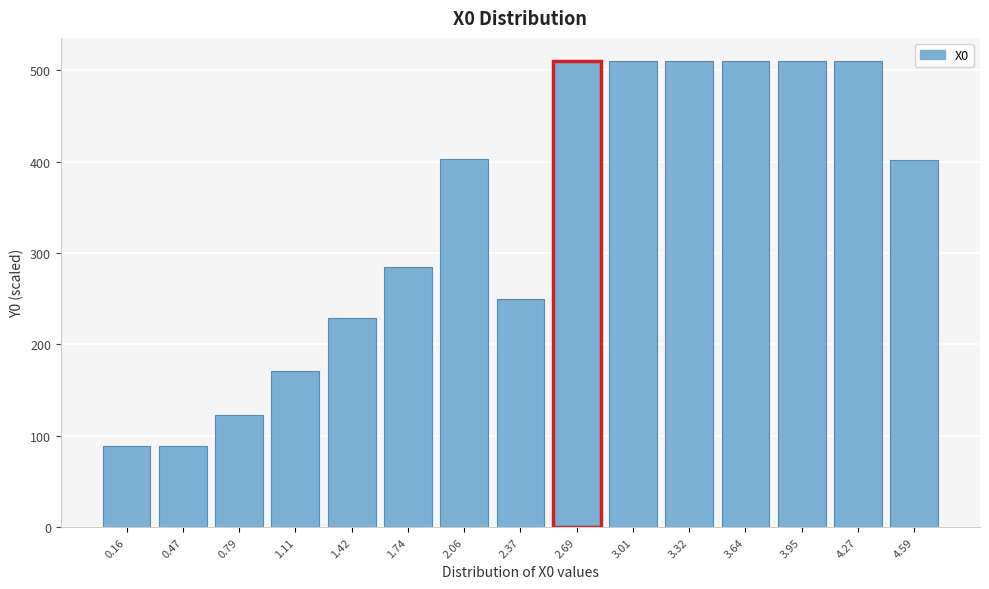

The value at 0.16 is 36.4. True or false?

False